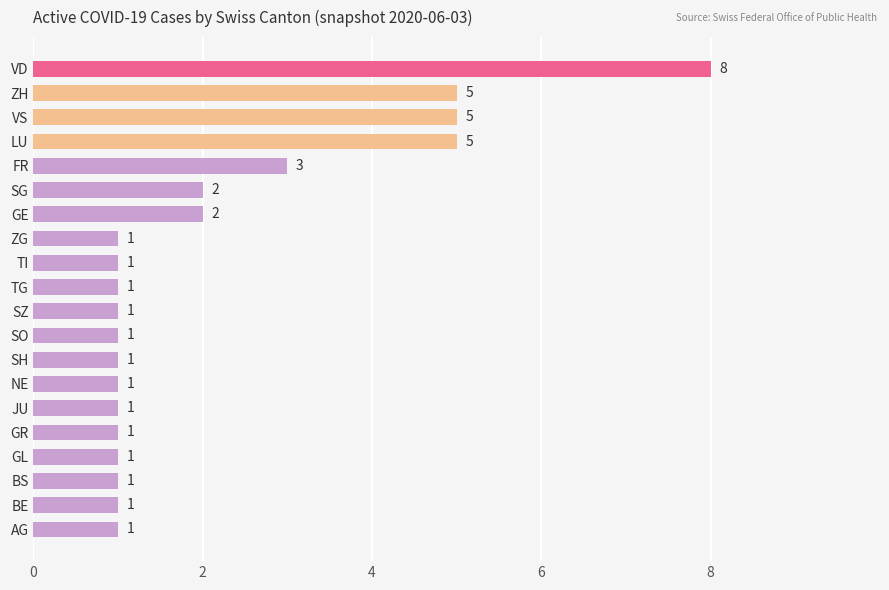

At which label is the value closest to 4?

FR